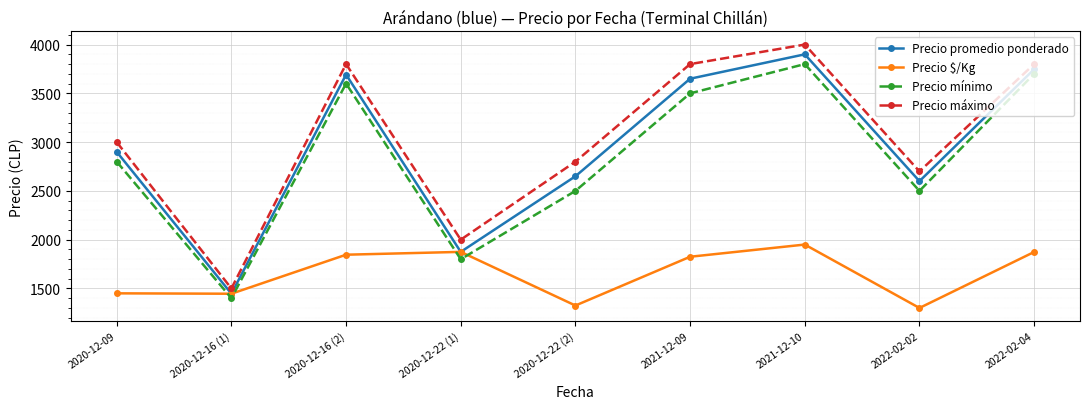

True or false: Precio mínimo and Precio $/Kg cross at least once.

True